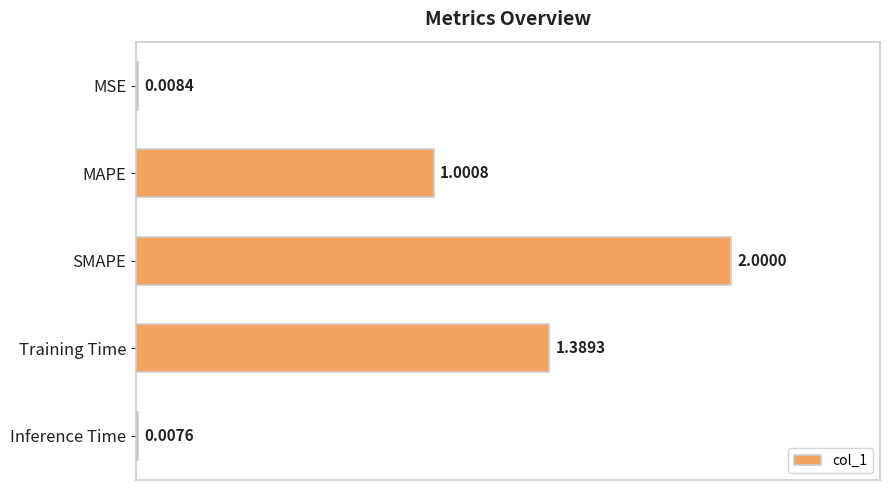

What is the difference between the values at Training Time and SMAPE?

0.6